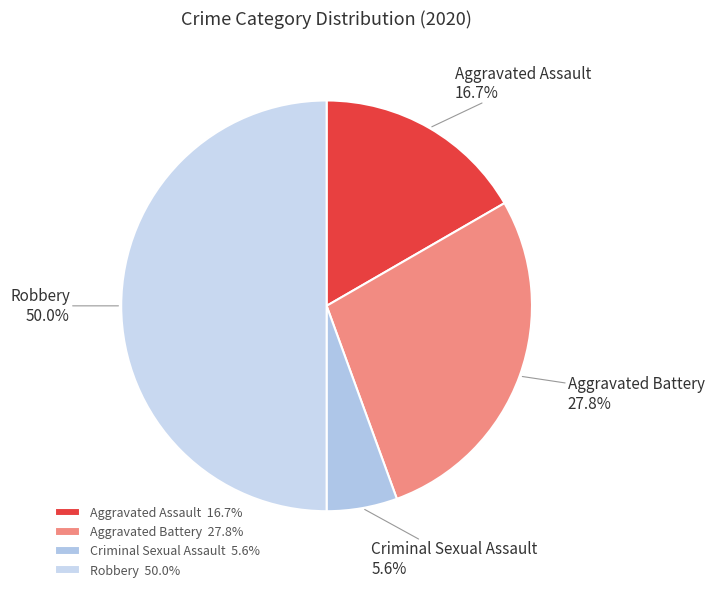

To the nearest percent, what portion does Robbery represent?

50%